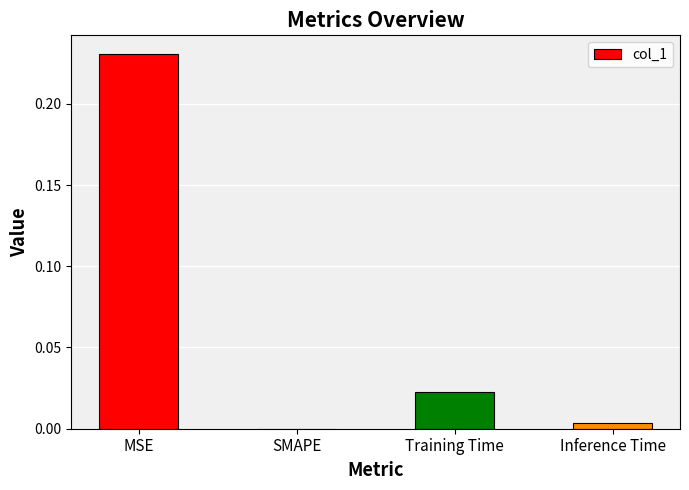

What is the sum of all values?

0.3